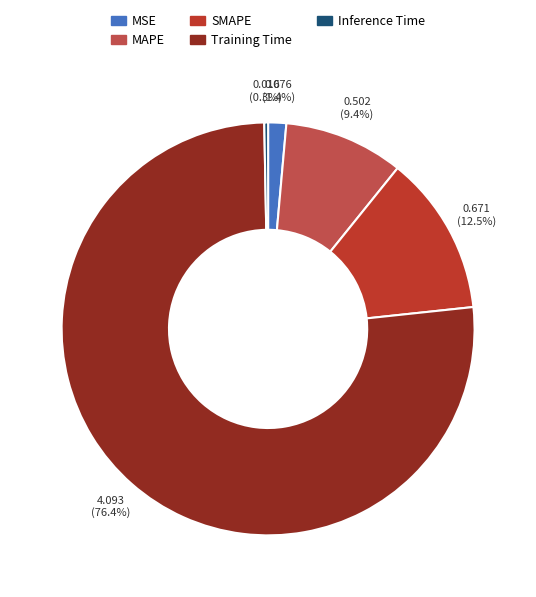

Which slice is the largest?

Training Time